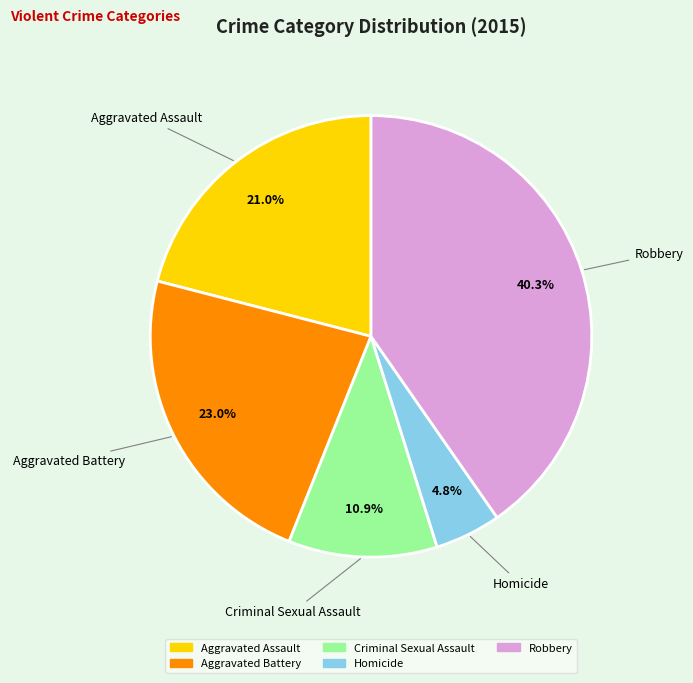

To the nearest percent, what percentage of the pie is Aggravated Battery?

23%